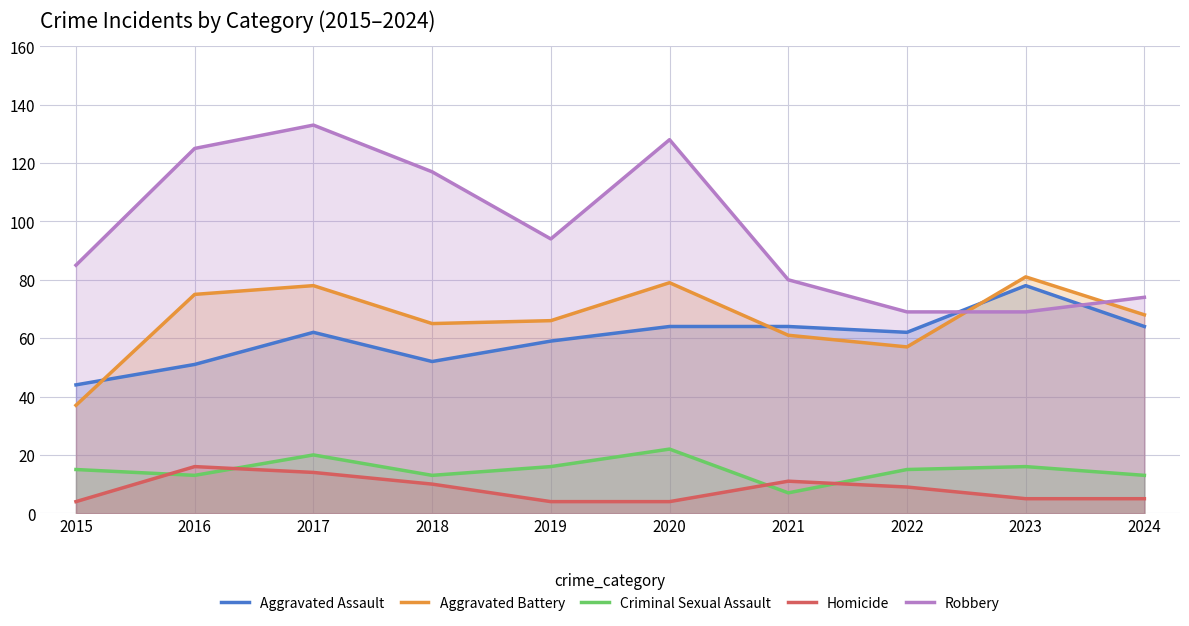

True or false: Aggravated Battery and Criminal Sexual Assault cross at least once.

False